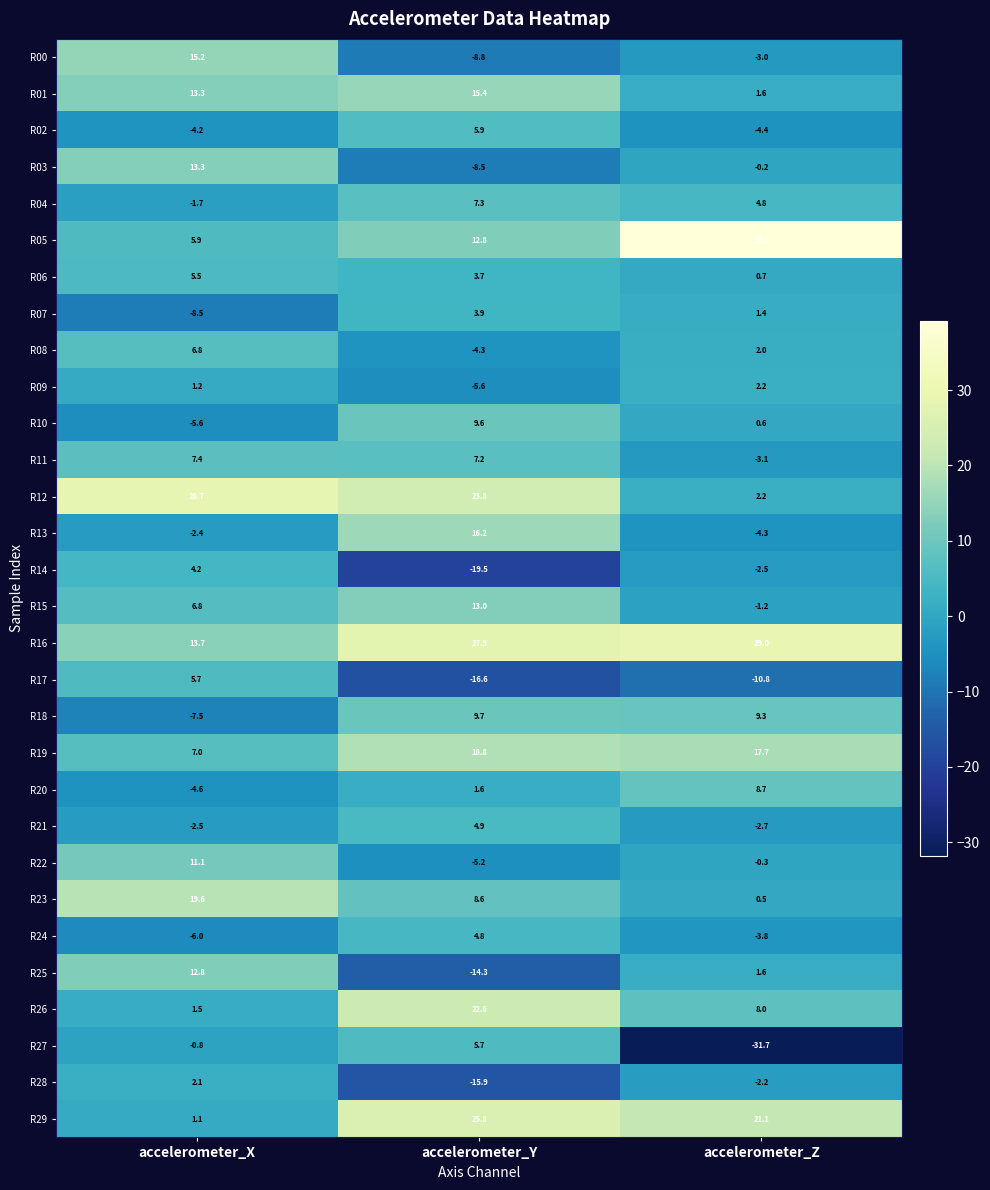

At which label is R19 closest to 12?

accelerometer_X